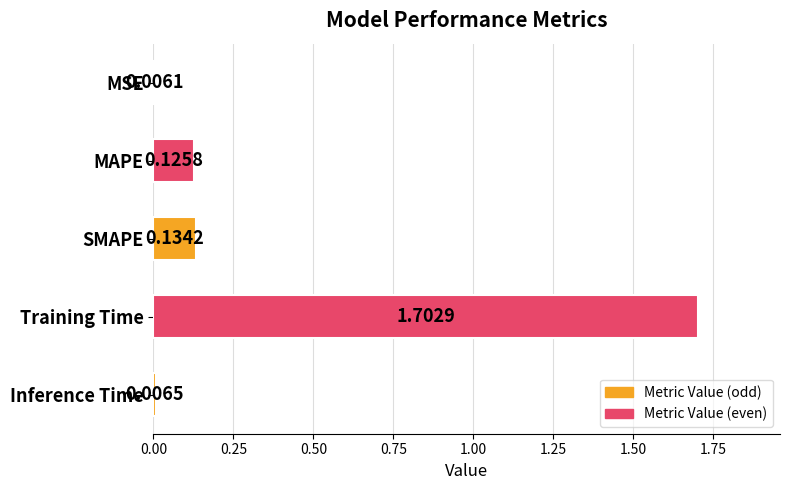

Rank the categories by value from lowest to highest.

MSE, Inference Time, MAPE, SMAPE, Training Time